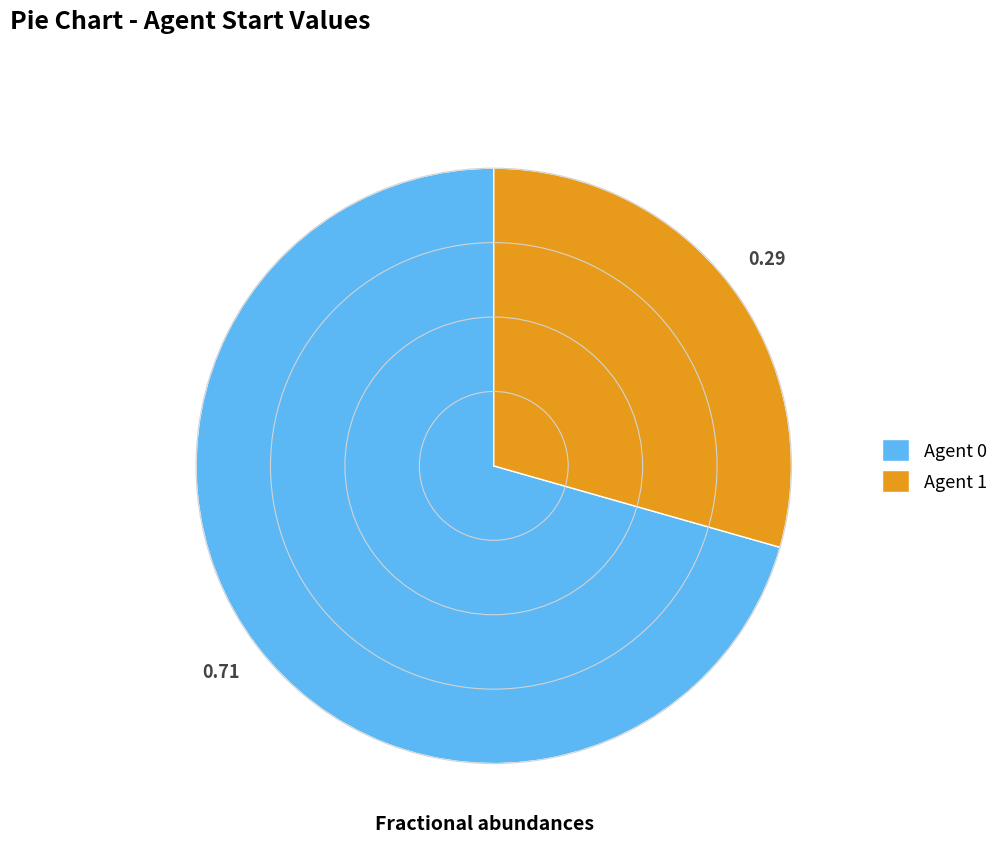

What is the ratio of the value at Agent 0 to the value at Agent 1?

2.4